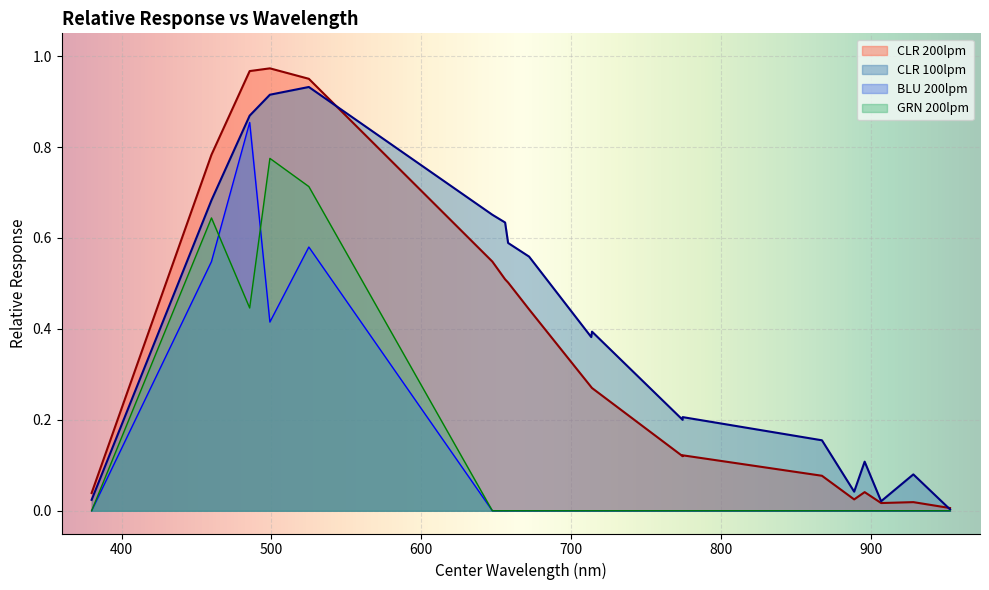

List the labels in order of BLU 200lpm value, largest first.

485.5, 525, 460, 499, 380, 647.5, 656, 658, 672, 867.5, 713.5, 714, 896, 774.5, 774.5, 928.5, 889, 907, 953